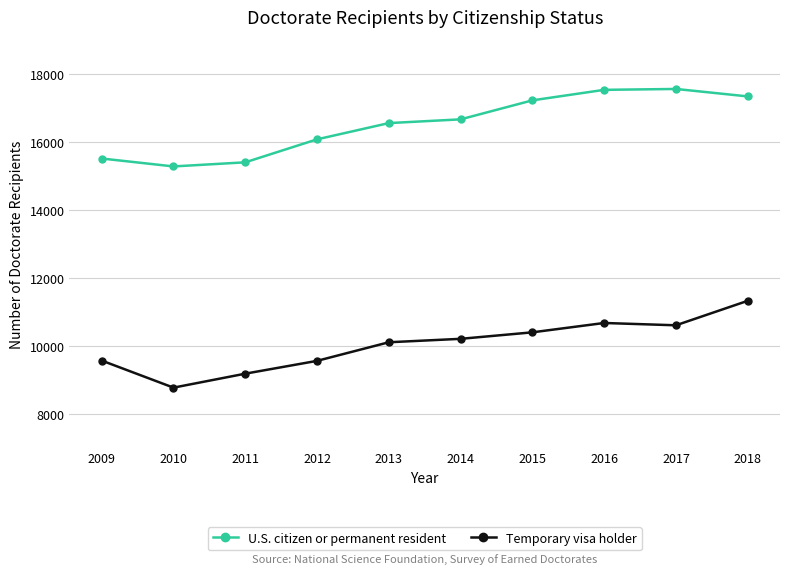

Does the chart have visible grid lines?

Yes